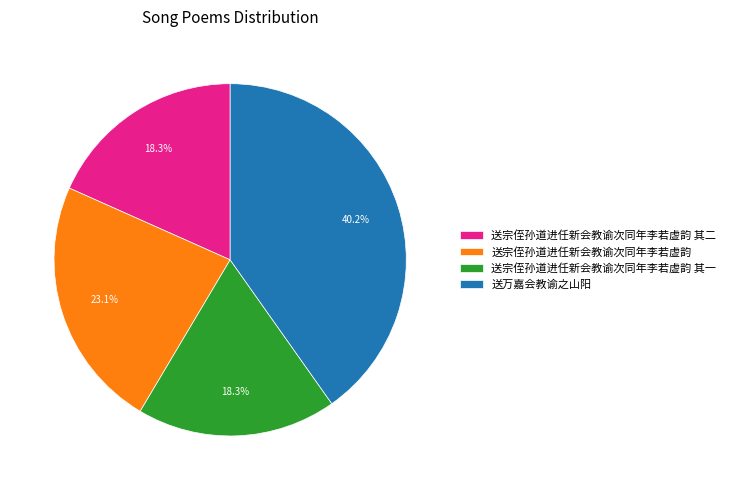

Which category has the biggest portion of the pie?

送万嘉会教谕之山阳